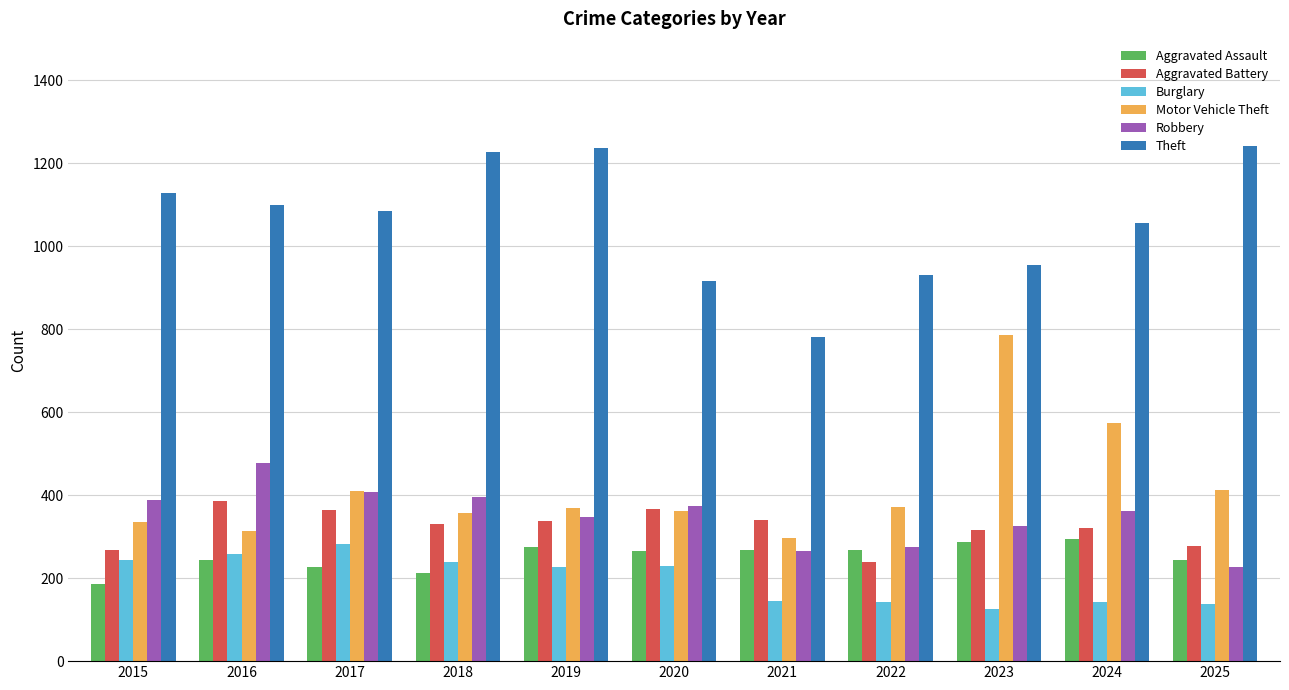

What is the value of the Motor Vehicle Theft bar at the 6th from the left?

362